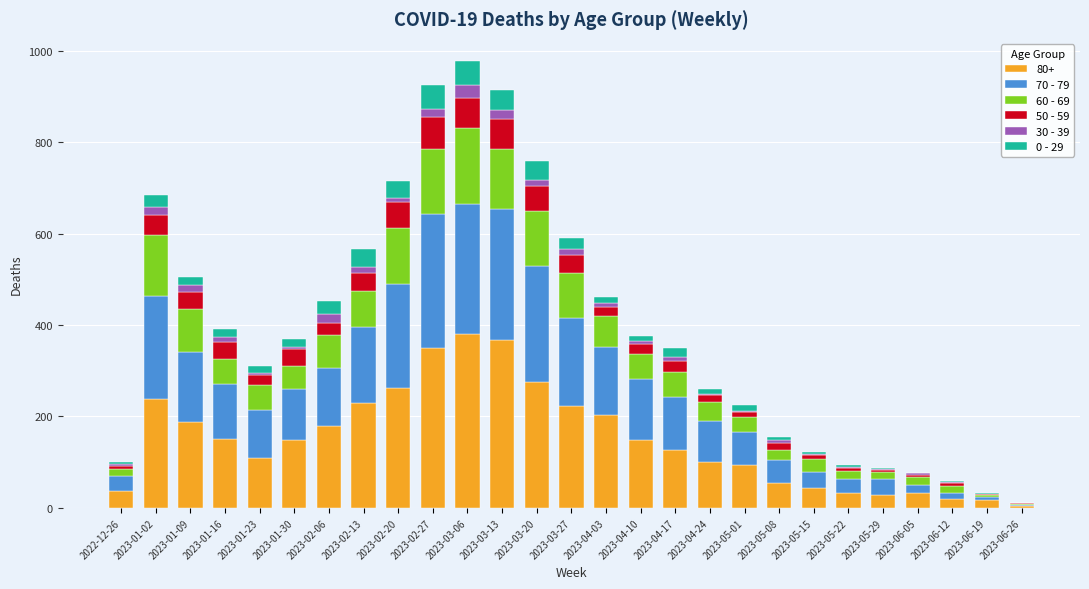

Where does the 60 - 69 series first go above 54?

2023-01-02